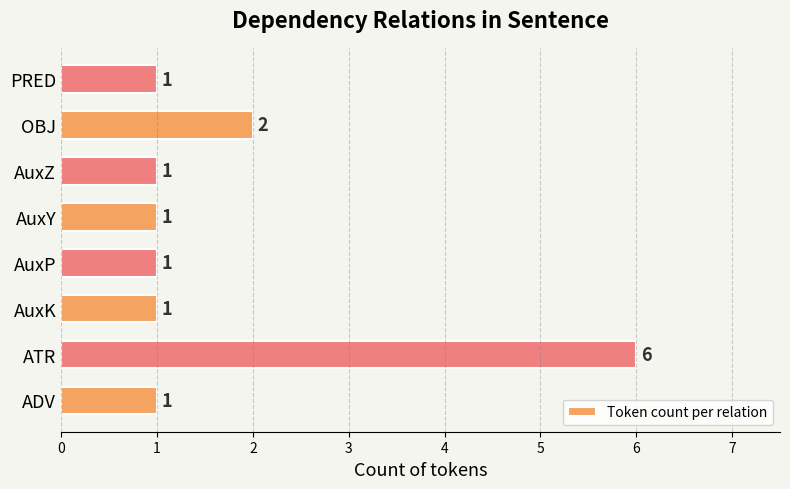

Which label corresponds to the largest value in the chart?

ATR